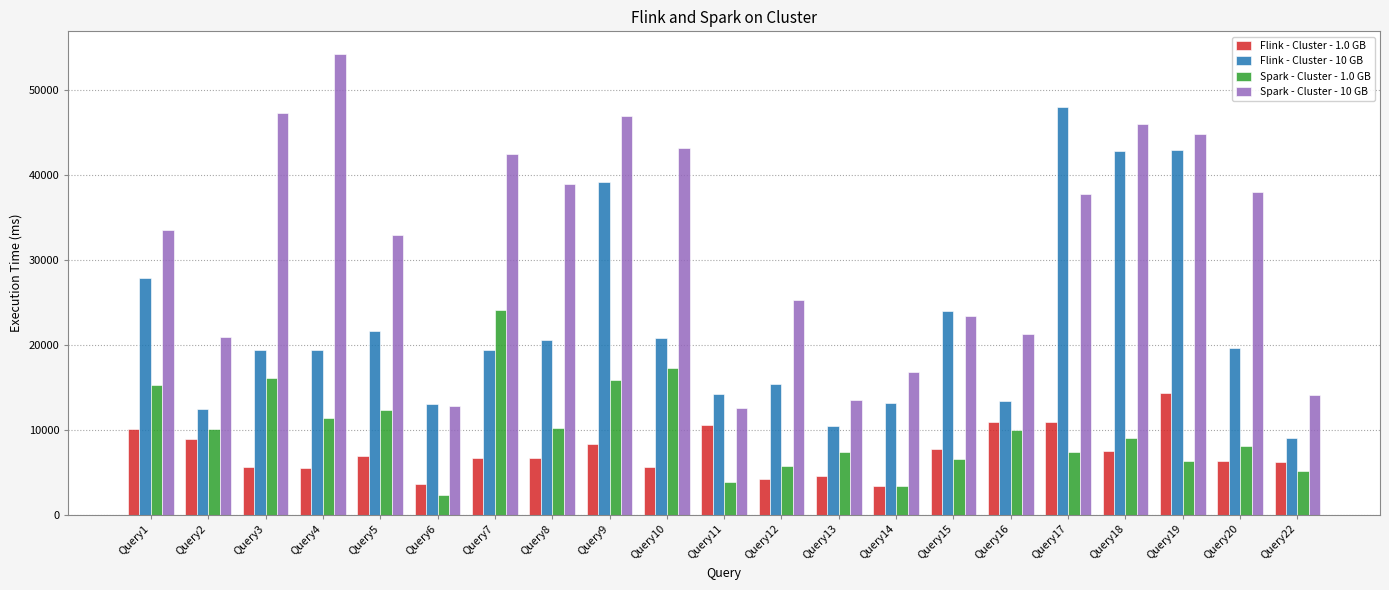

What is the value of the Spark - Cluster - 1.0 GB bar at the 18th from the left?

8998.2